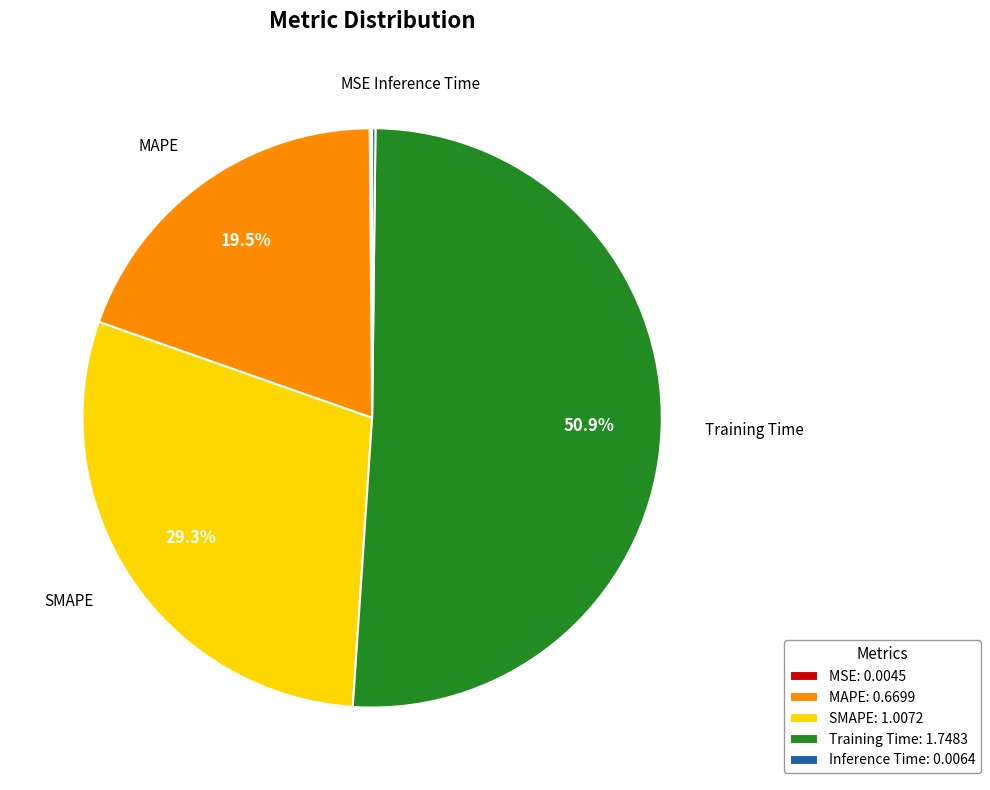

Which has a higher value, Training Time or MAPE?

Training Time